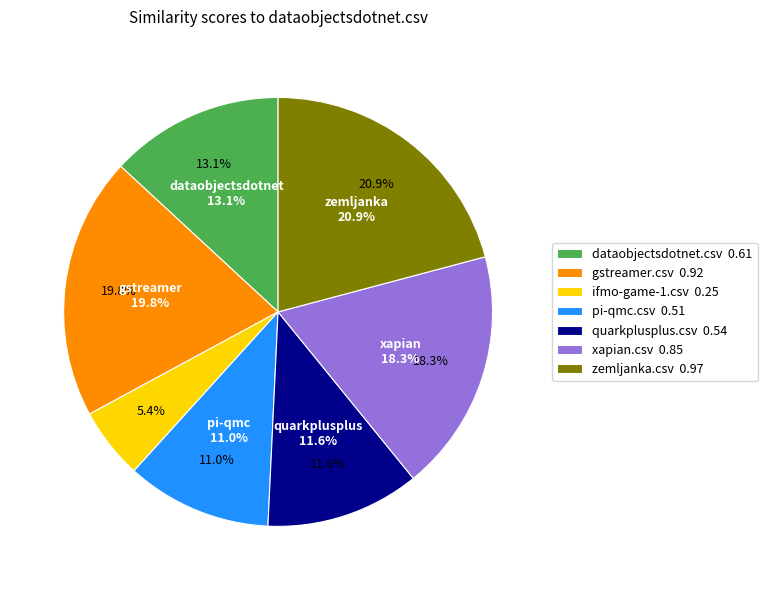

What is the largest slice in the pie chart?

zemljanka.csv